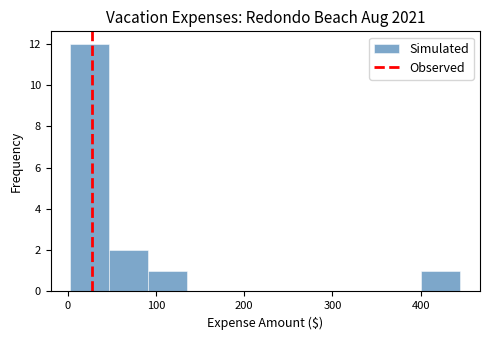

Reading left to right, list every bar in this chart as the range it spans on the x-axis followed by its height. Neither the bar edges nor the heights are printed on the chart, so give them approximately, as read against the axes.

0 to 50: 12
50 to 90: 2
90 to 140: 1
140 to 180: 0
180 to 220: 0
220 to 270: 0
270 to 310: 0
310 to 360: 0
360 to 400: 0
400 to 450: 1